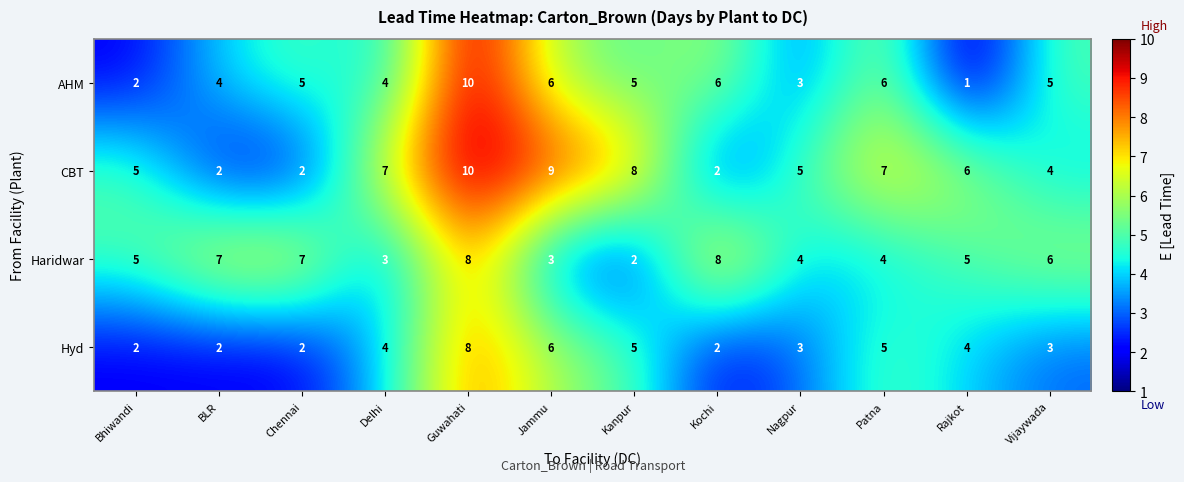

At which label does CBT reach its peak?

Guwahati